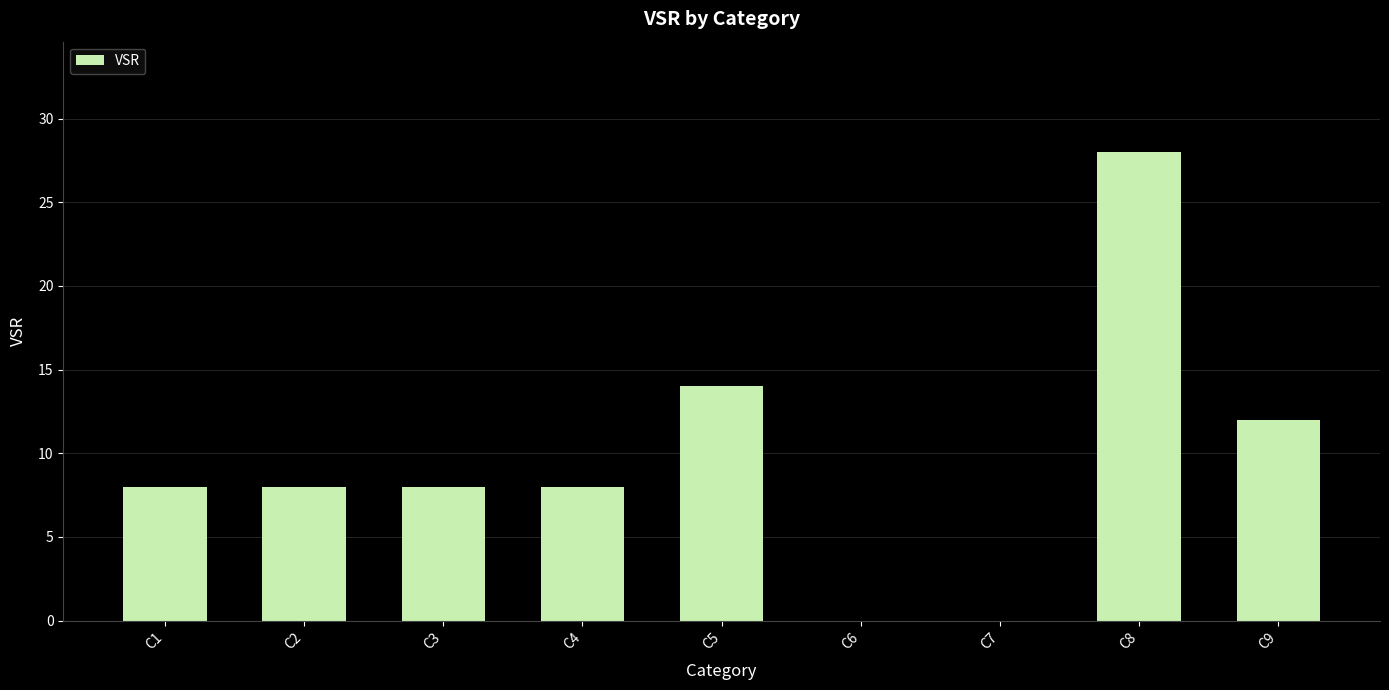

What is the sum of the values at C4 and C9?

20